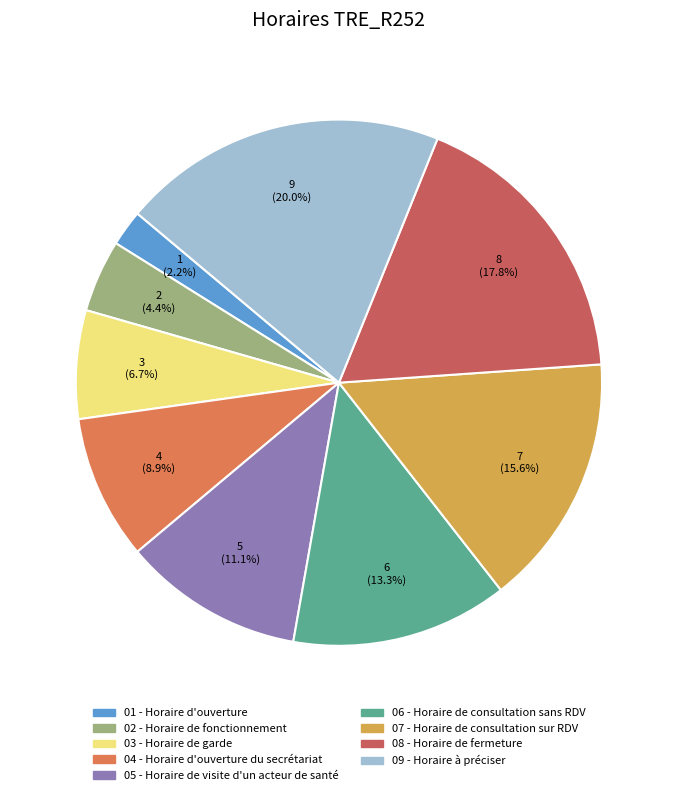

Does any single category account for the majority?

No